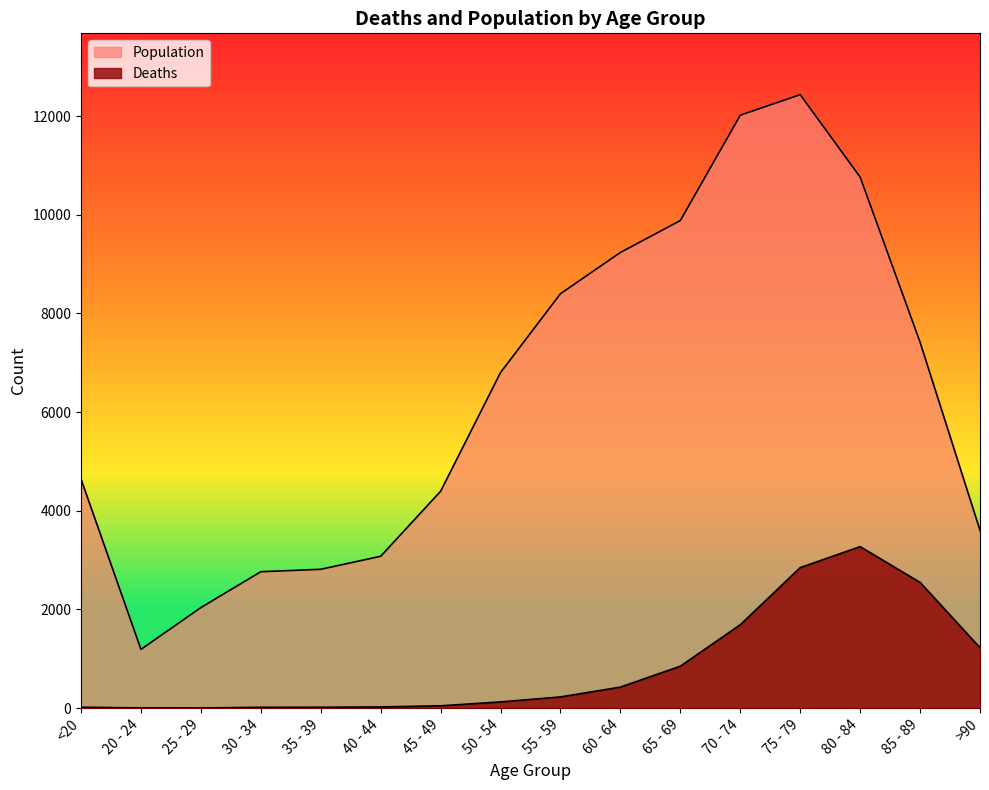

True or false: Deaths has a value of 27 at 35 - 39.

False